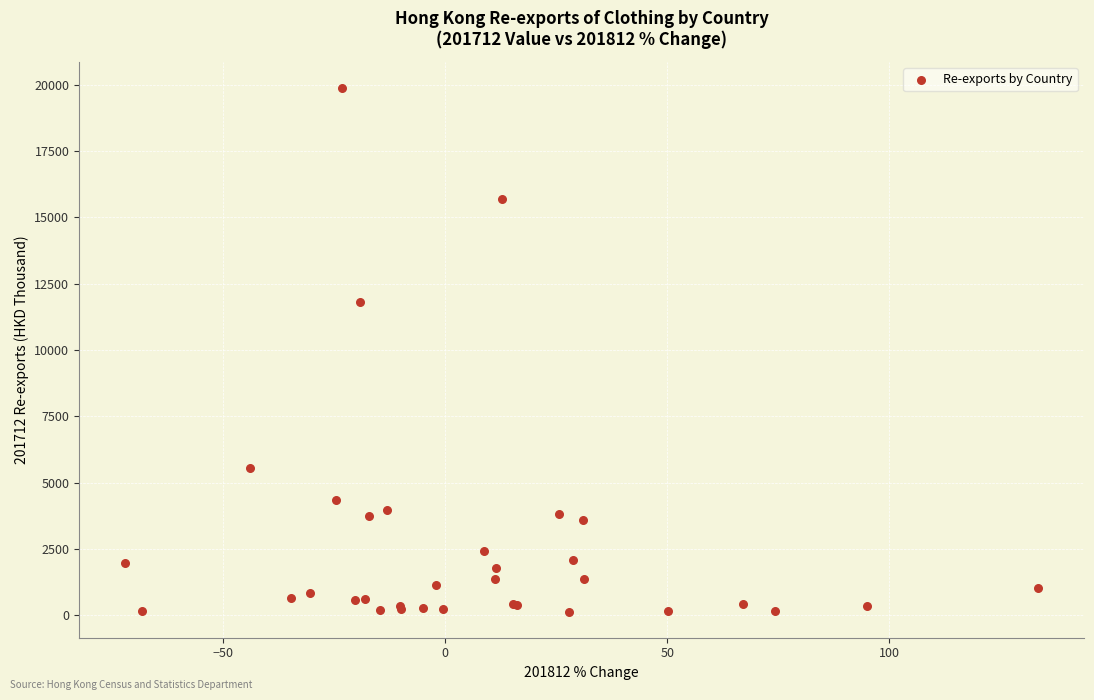

What Y value in the scatter plot is closest to 10003?

11790.9